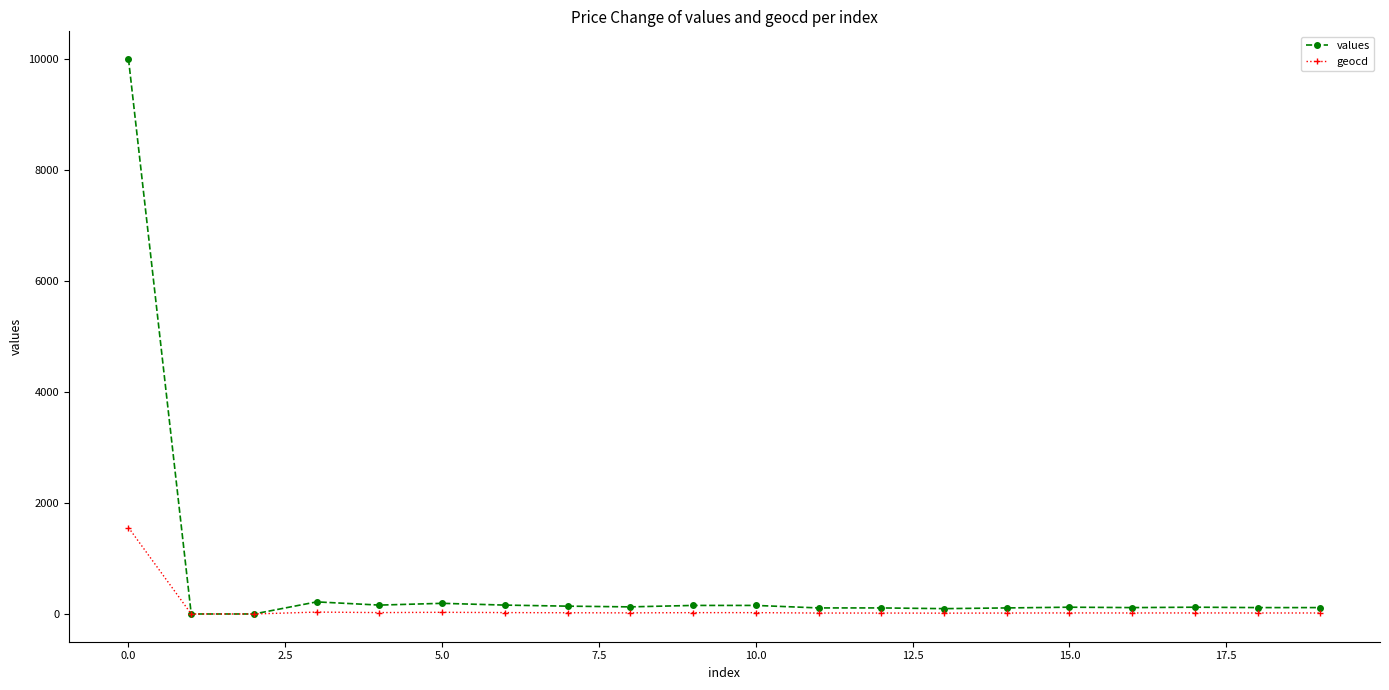

How many data points in values are less than 122?

9